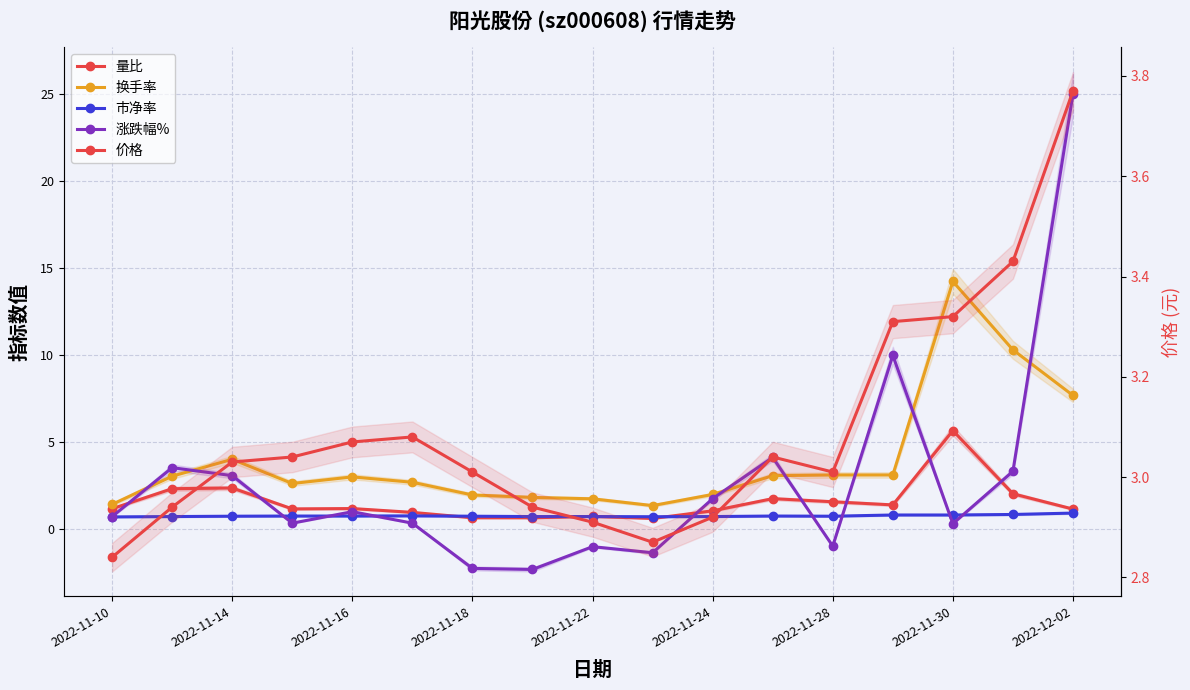

What is the value of the 价格 point at the 11th from the left?

2.9